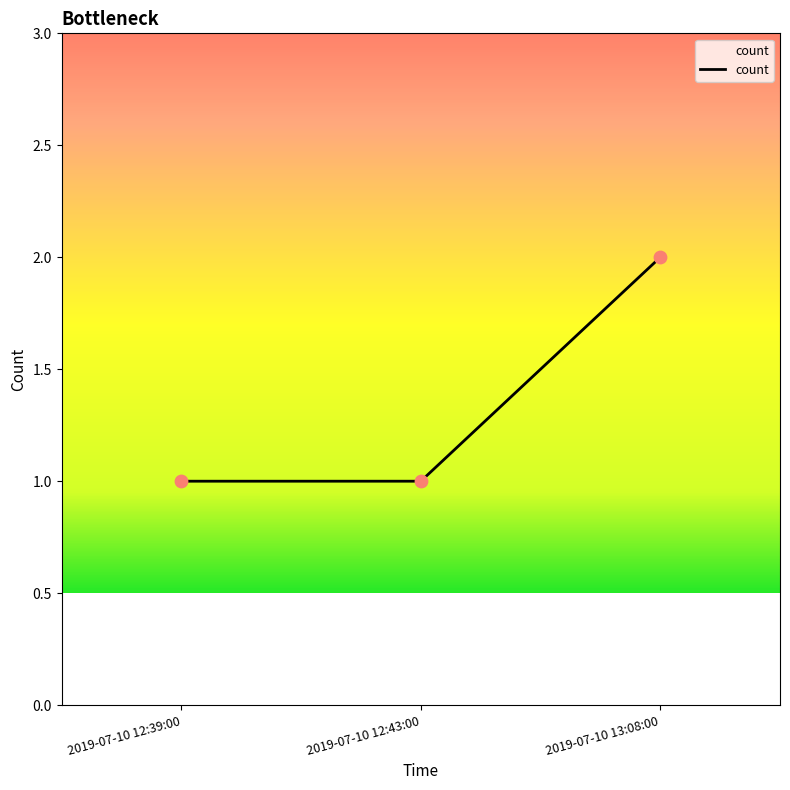

What is the change in value from 2019-07-10 12:39:00 to 2019-07-10 13:08:00?

+1